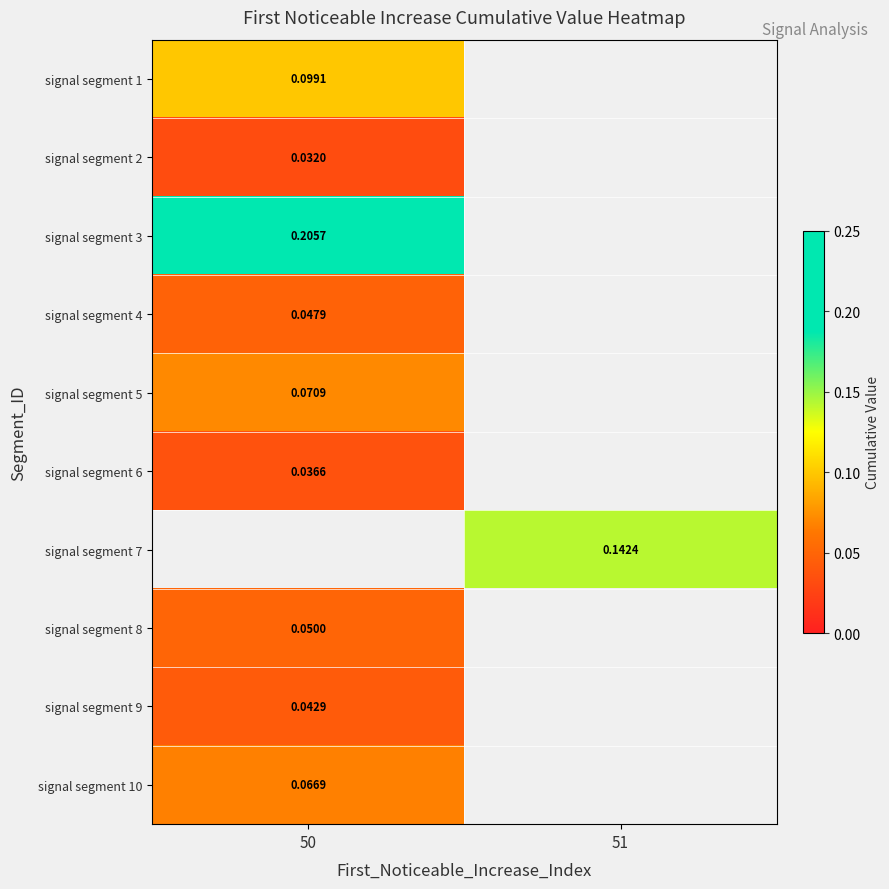

Is the value of signal segment 4 at 50 greater than the value of signal segment 3 at 50?

No